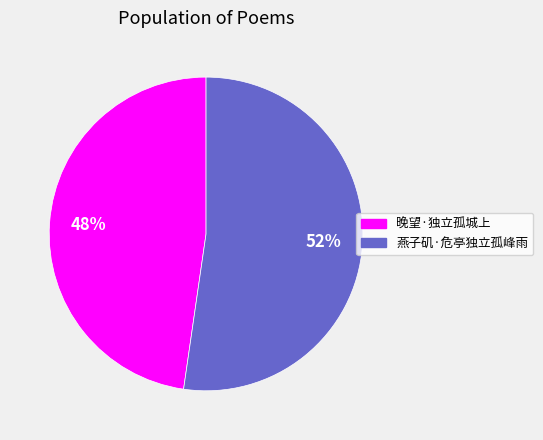

To the nearest percent, what is the average slice percentage?

50%